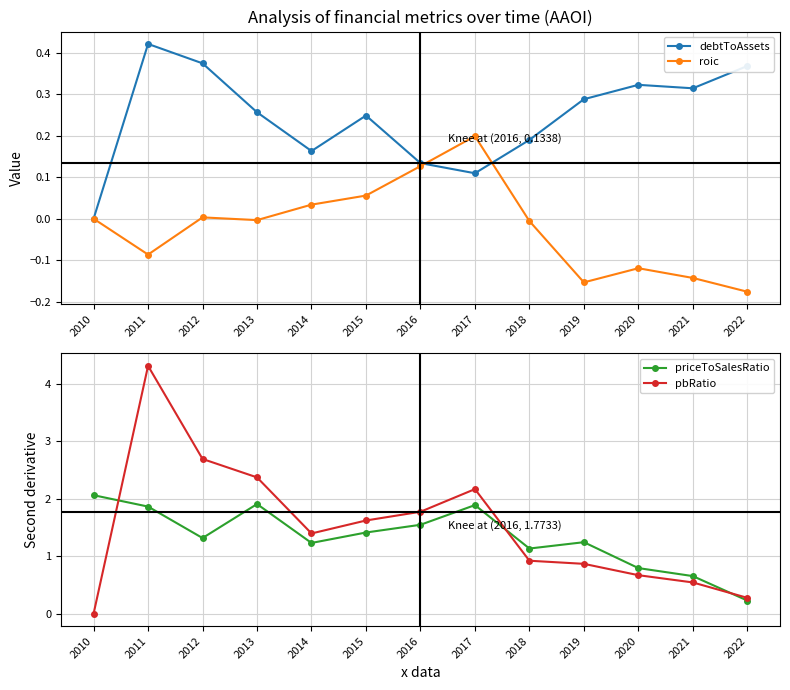

The priceToSalesRatio series shows 0.3 at 2019. True or false?

False